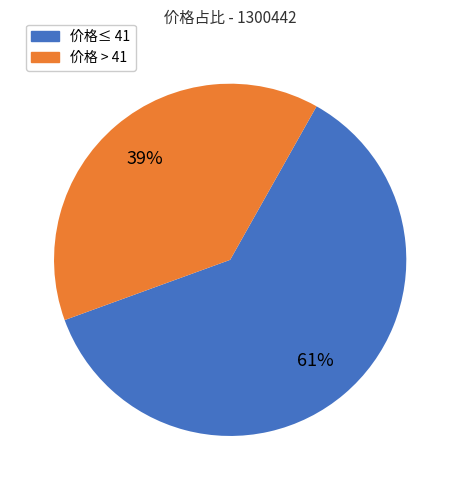

Is there a majority slice in this chart?

Yes